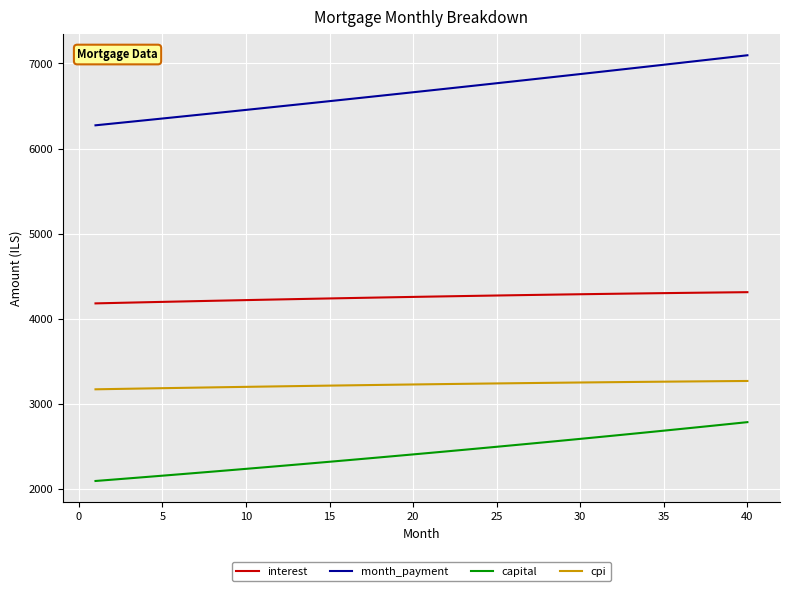

What is the minimum value for capital?

2092.7